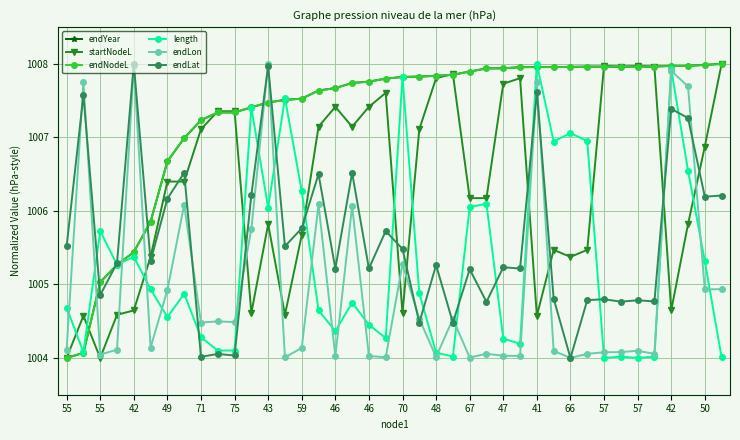

After their last crossing, which series has the higher values: endNodeL or endLon?

endNodeL